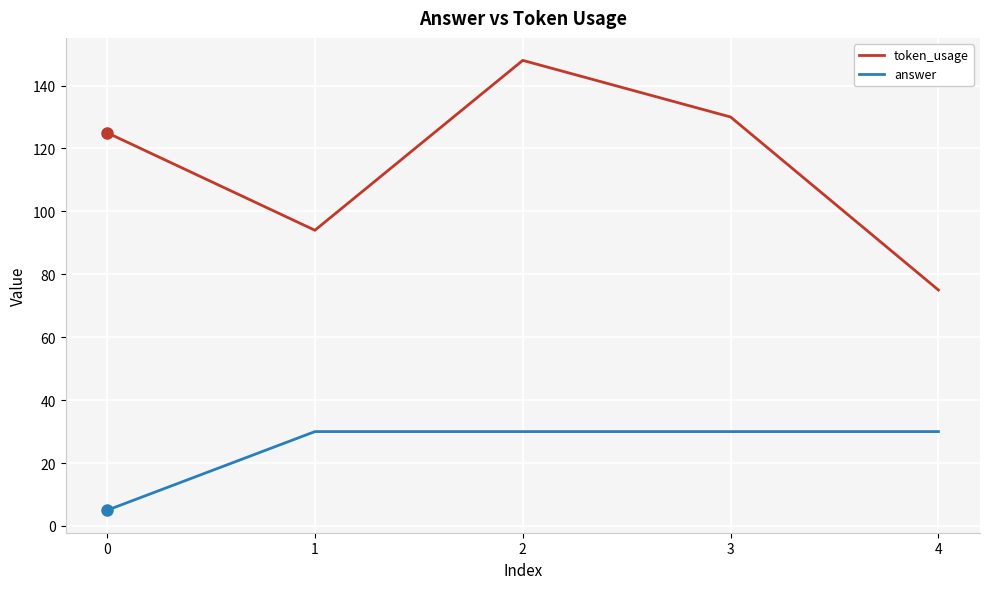

The token_usage series shows 45 at 4. True or false?

False